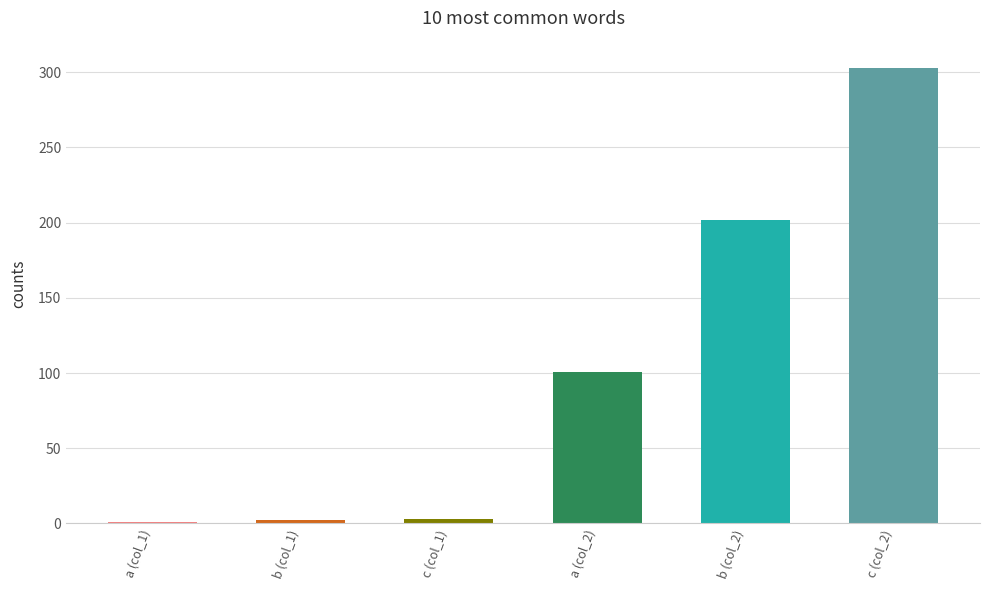

Count the number of data series in this chart.

2